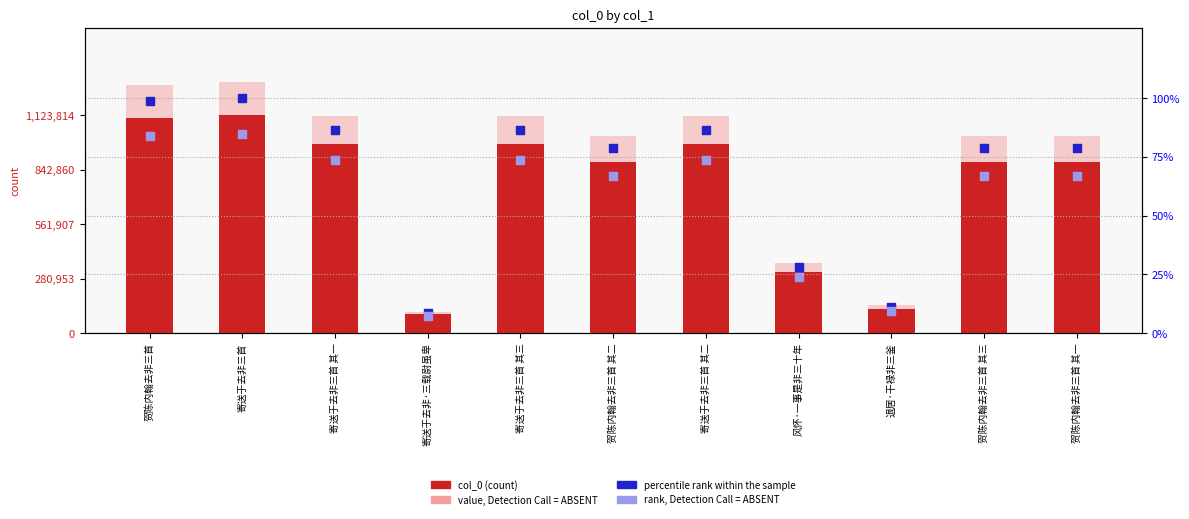

Which series reaches the maximum Y coordinate?

value, Detection Call = ABSENT